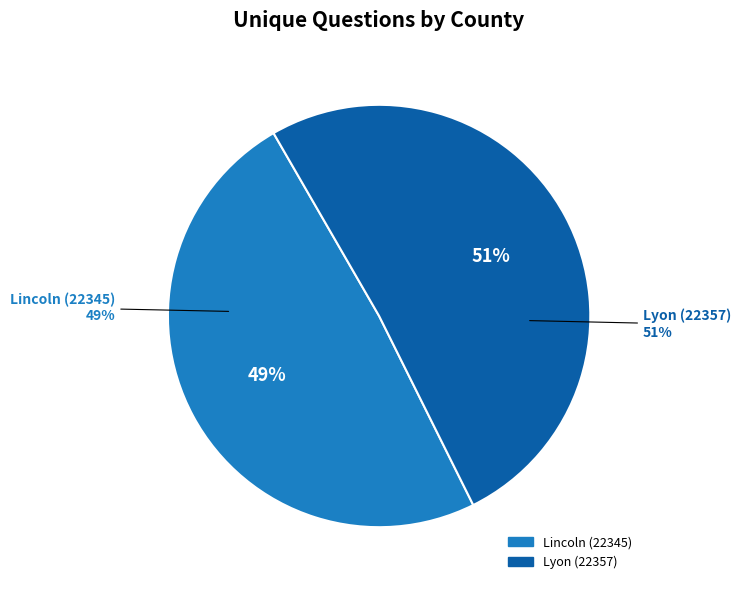

How much of the chart is everything except Lyon (22357)?

49.0%